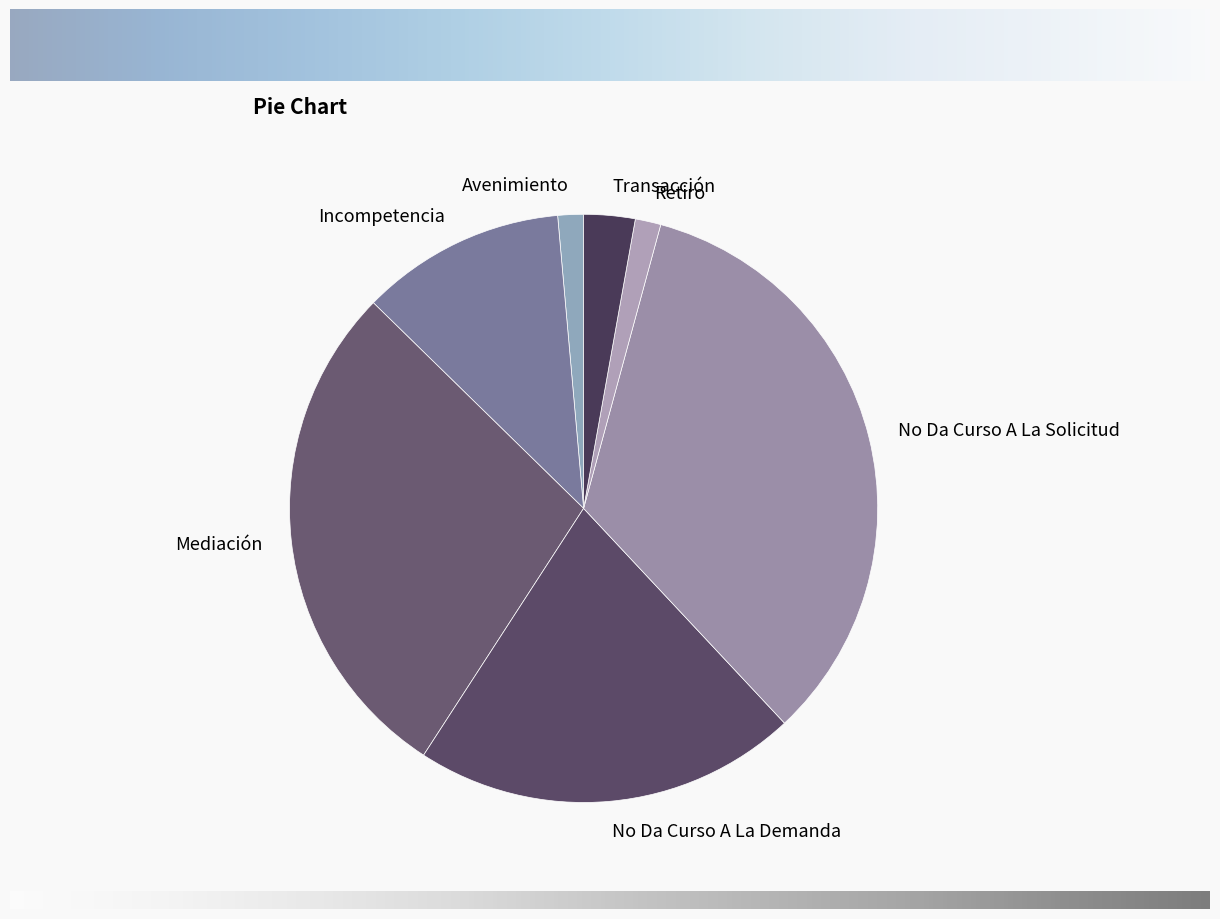

What is the ratio of the value at Mediación to the value at No Da Curso A La Demanda?

1.3